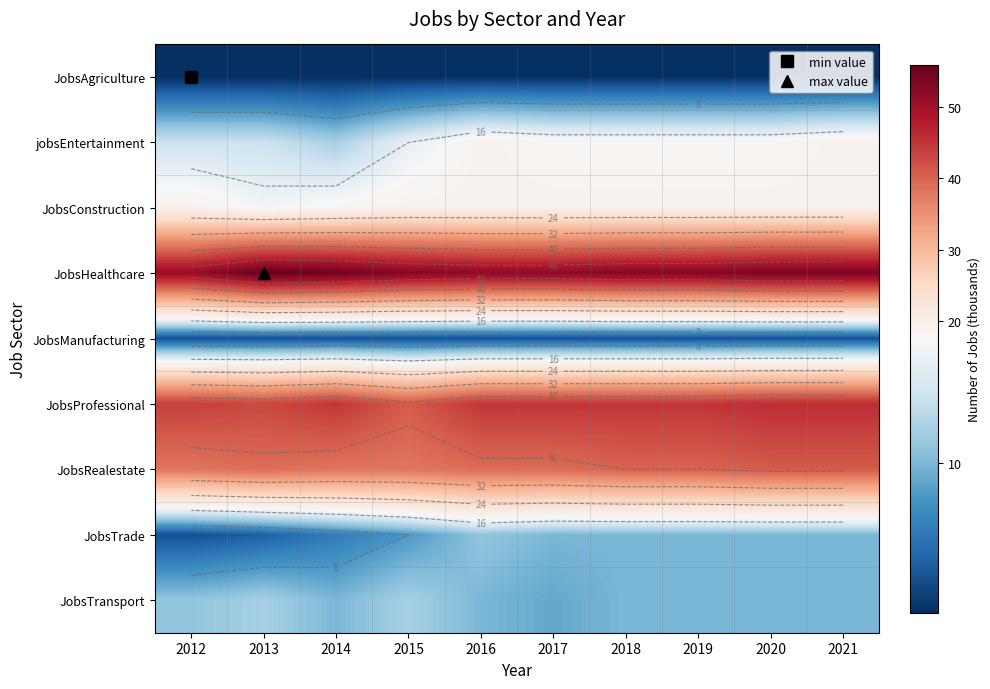

What is the sum of all JobsTransport values?

104